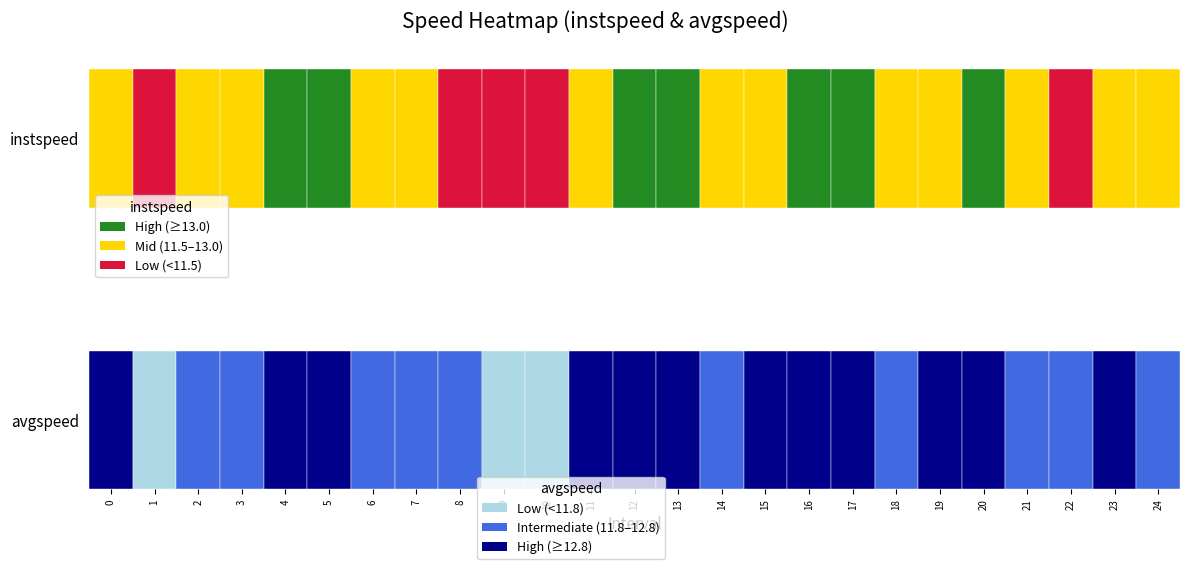

Read the instspeed value at 23.

12.4